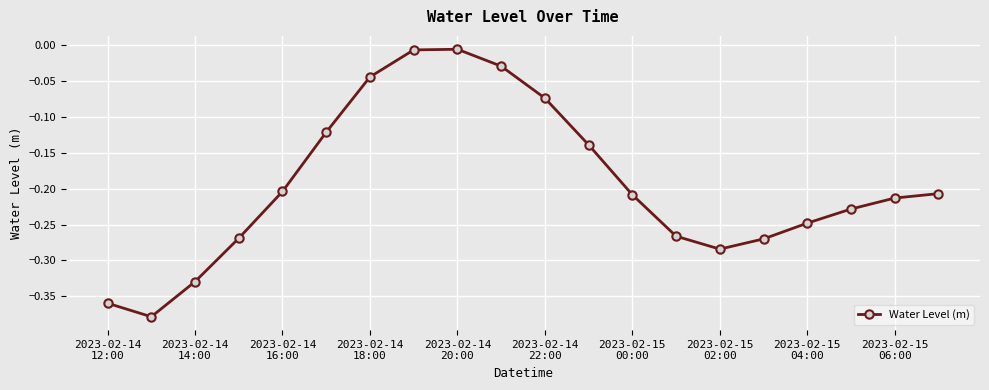

How many points are lower than both their immediate neighbors (excluding endpoints)?

2